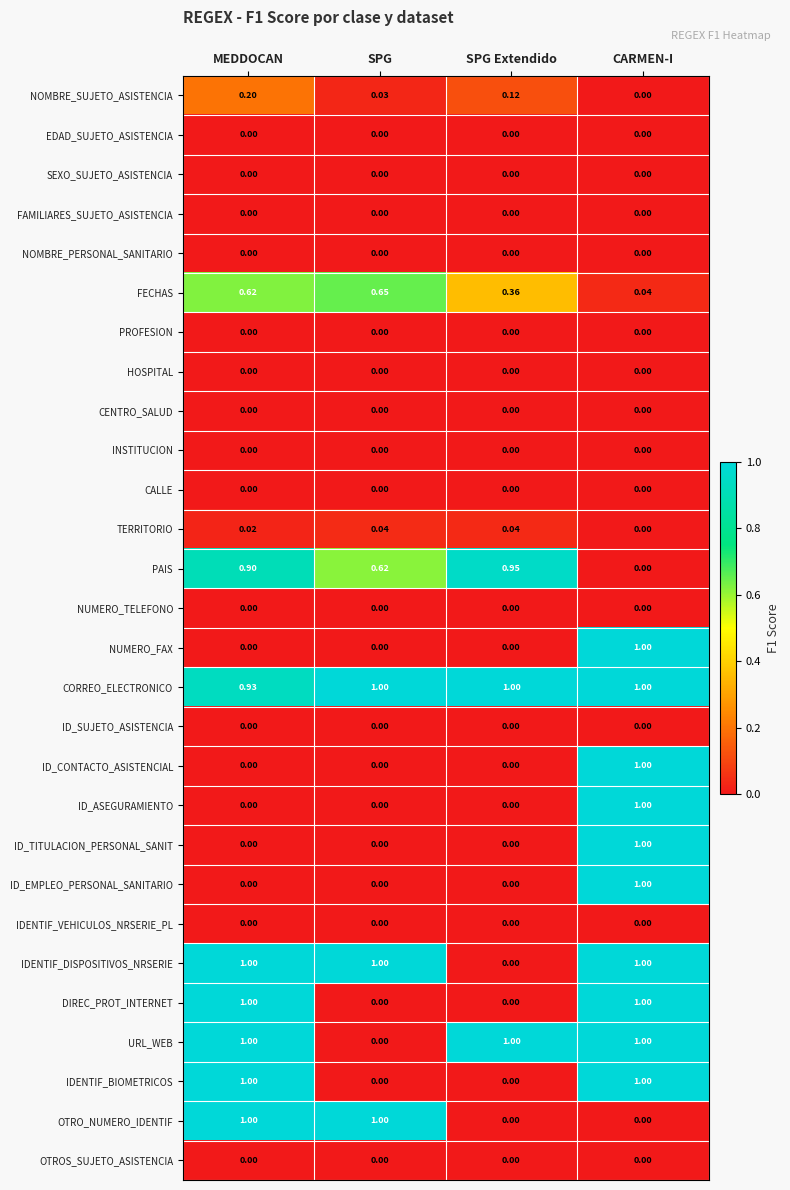

At which category is the sum across all series the highest?

CARMEN-I